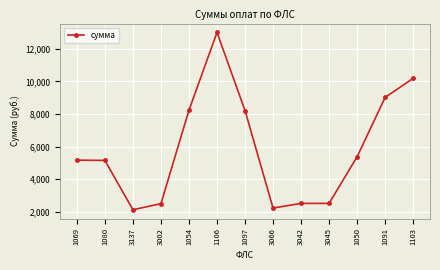

Where does the data first go above 5170?

1069